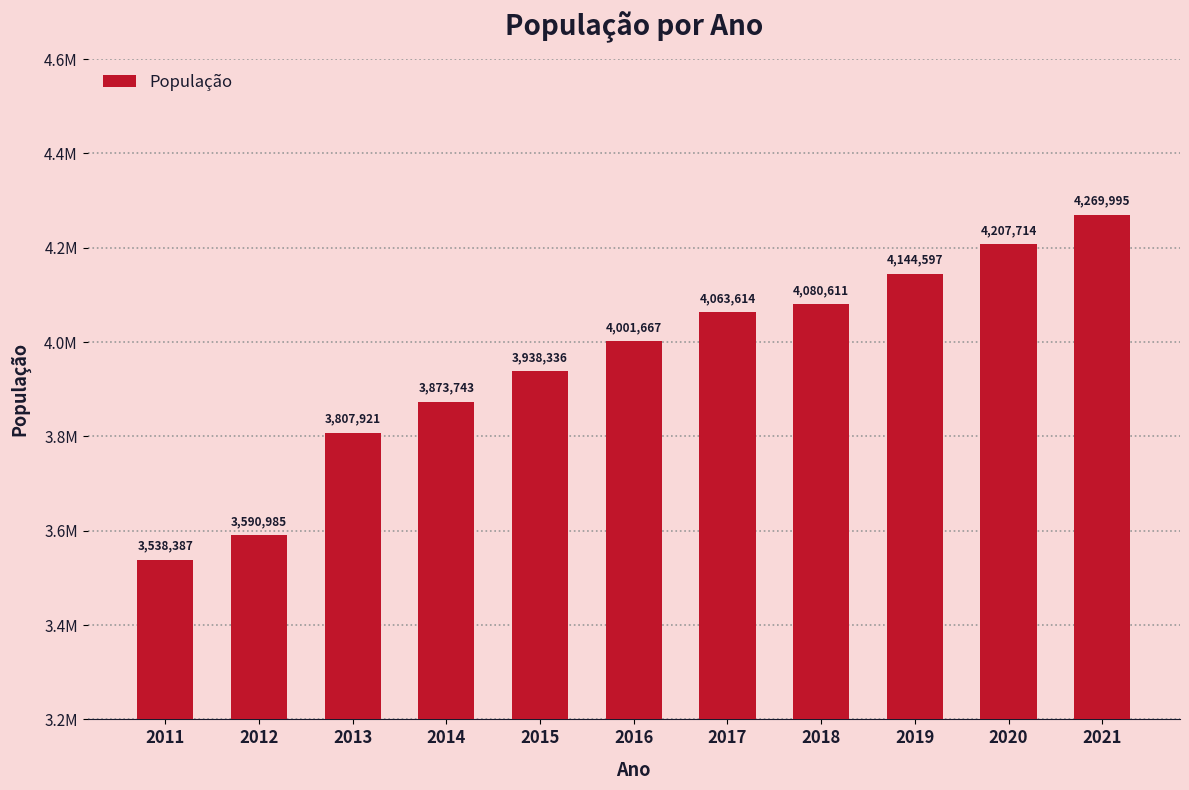

What is the value of the 3rd bar from the left?

3807921